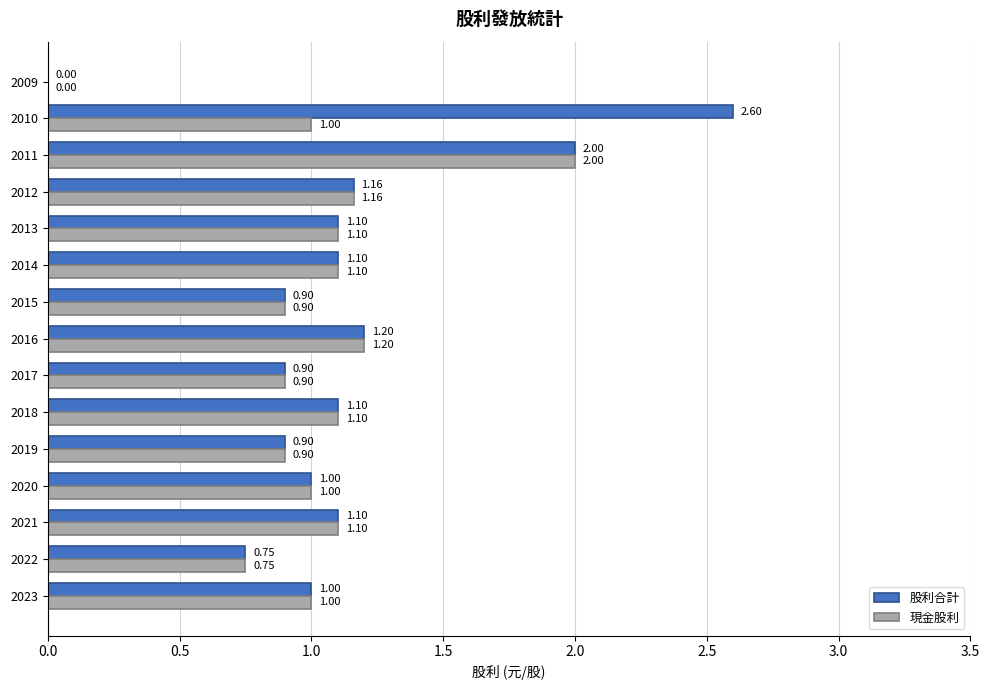

At which category is the sum across all series the highest?

2011